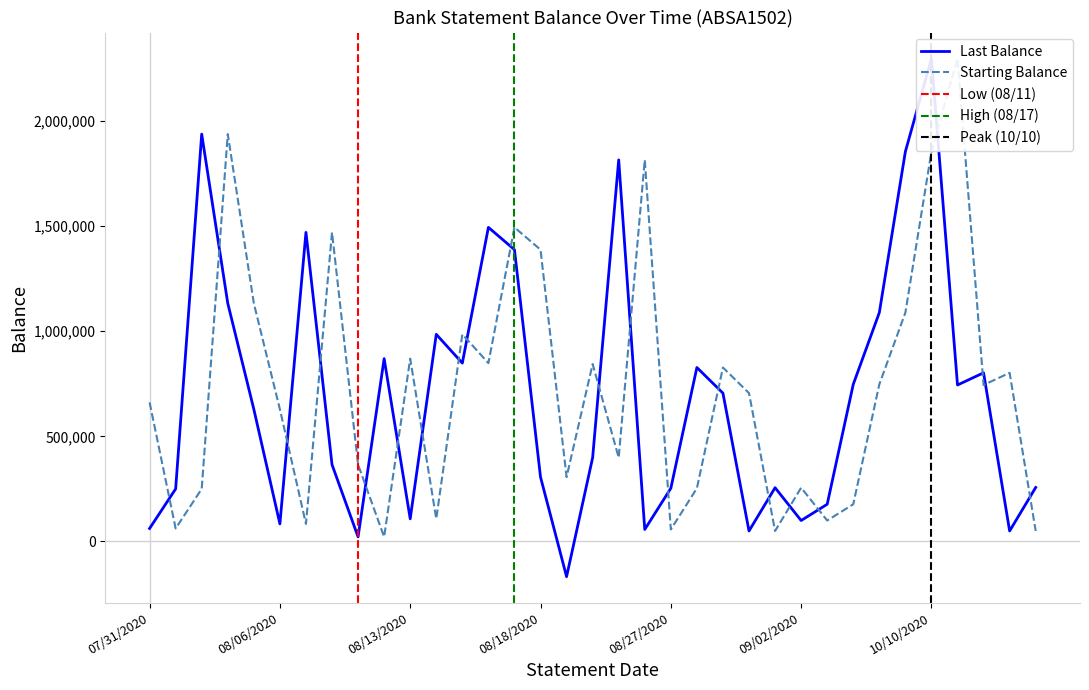

Reading left to right, list all the values displayed in this chart.

Last Balance: 61939.0	250222.6	1938022.6	1133094.4	629039.0	83579.0	1470559.0	365569.0	21859.0	869819.0	107839.0	985469.0	848649.0	1494419.0	1388289.0	306529.0	-167411.0	398879.0	1815419.0	57229.0	253109.0	827669.0	705719.0	49999.0	255914.3	99748.8	177149.0	747639.0	1088849.0	1855039.0	2298019.0	744499.0	802479.0	49999.0	256999.0
Starting Balance: 661859.0	61939.0	250222.6	1938022.6	1133094.4	629039.0	83579.0	1470559.0	365569.0	21859.0	869819.0	107839.0	985469.0	848649.0	1494419.0	1388289.0	306529.0	844229.0	398879.0	1815419.0	57229.0	253109.0	827669.0	705719.0	49999.0	255914.3	99748.8	177149.0	747639.0	1088849.0	1855039.0	2298019.0	744499.0	802479.0	49999.0